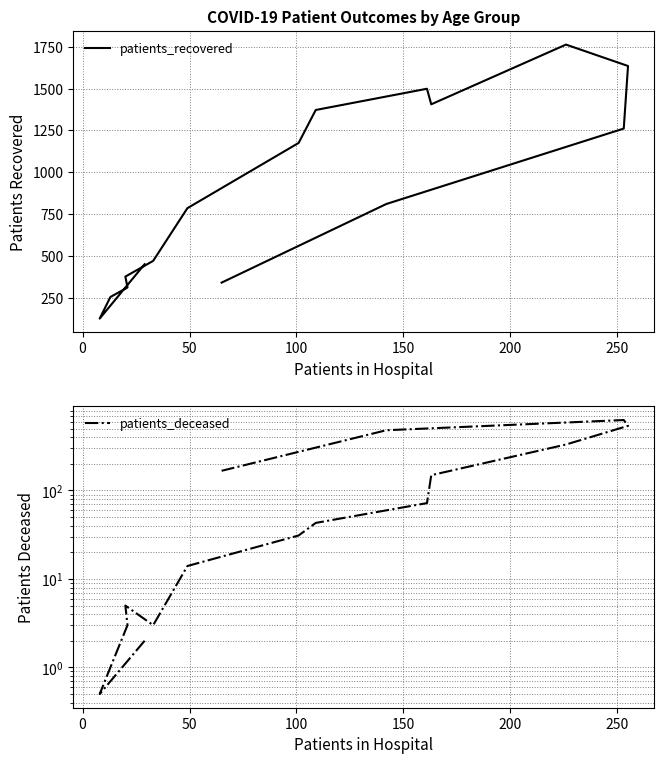

Which series has the largest range (max minus min)?

patients_recovered